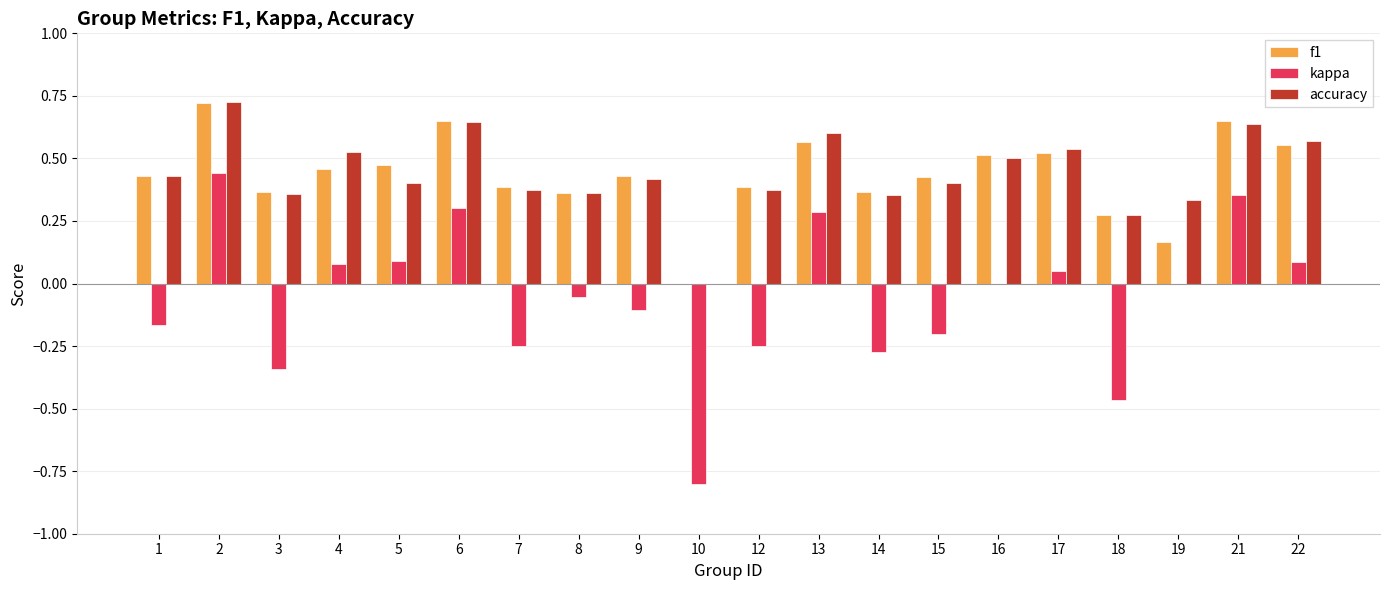

How many data points in f1 are above 0?

19